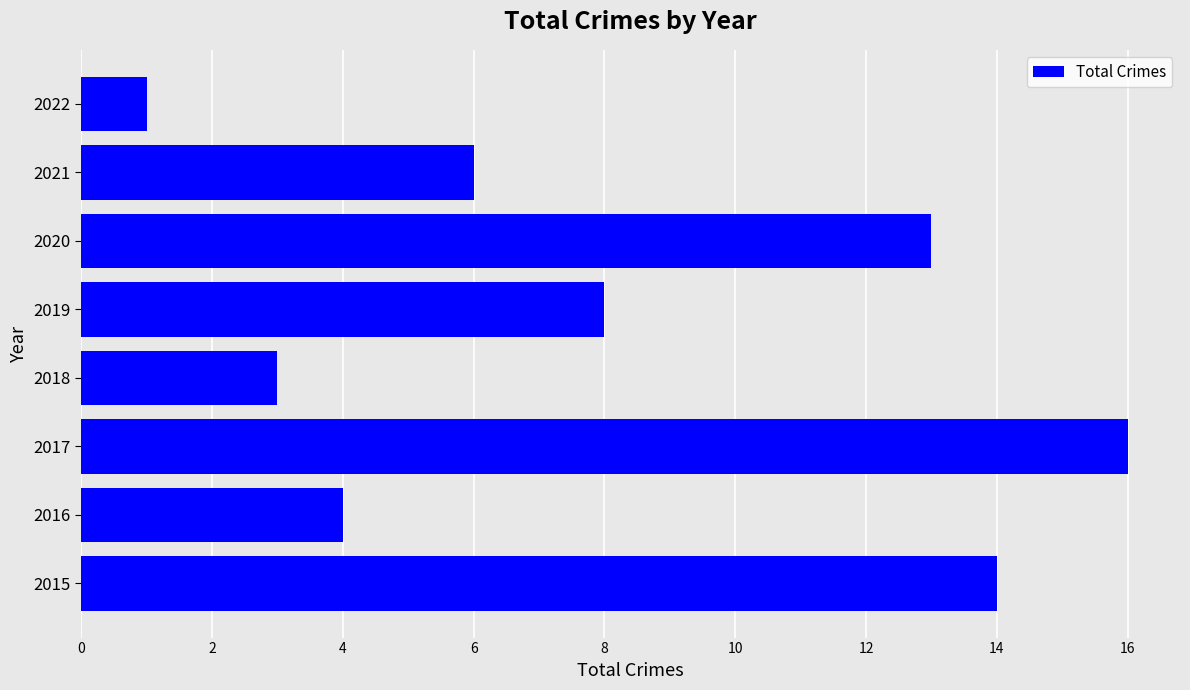

What is the ratio of the value at 2019 to the value at 2022?

8.0